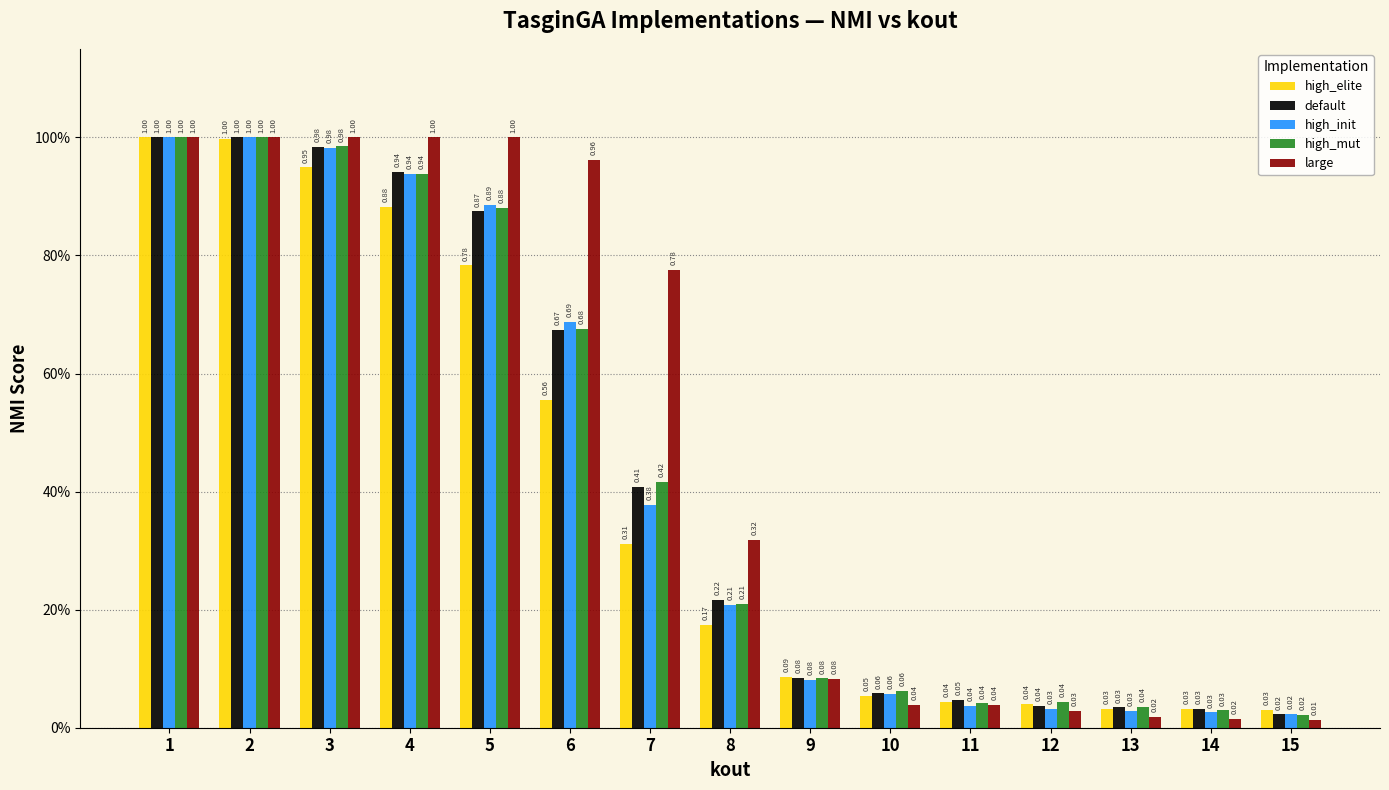

Does the chart contain any negative values?

No